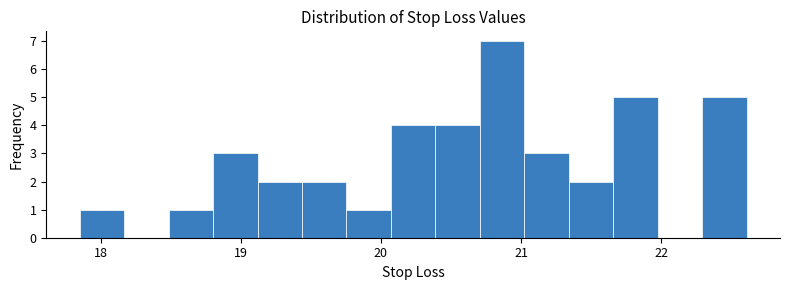

Read against the x-axis, roughly where is the centre of the tallest bar?

20.9